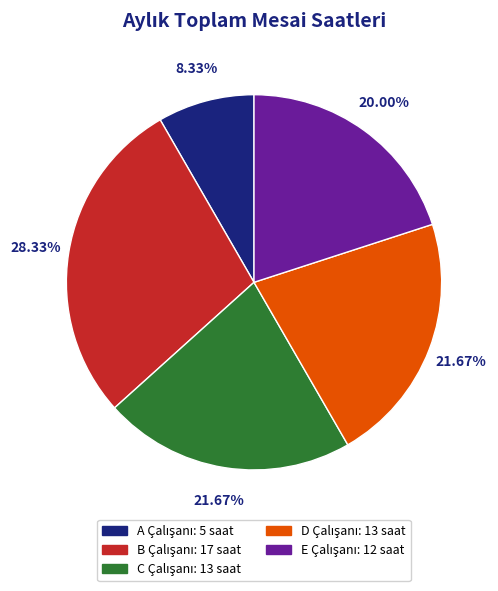

Is there a majority slice in this chart?

No